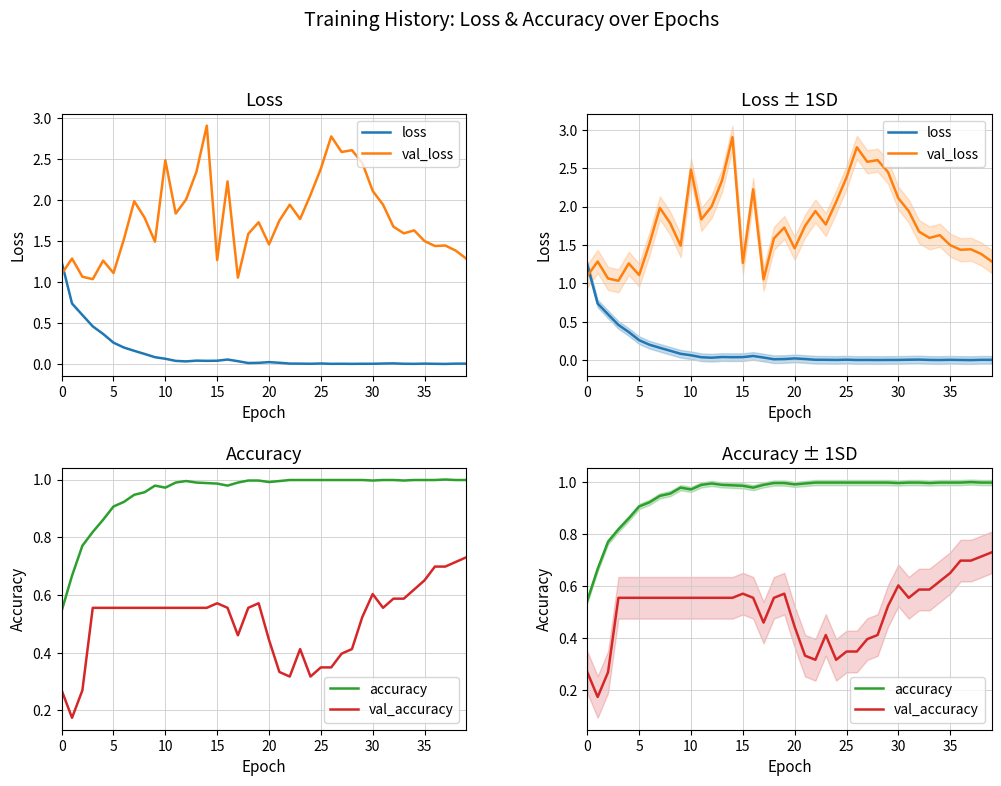

How many times do loss and val_accuracy cross each other?

1